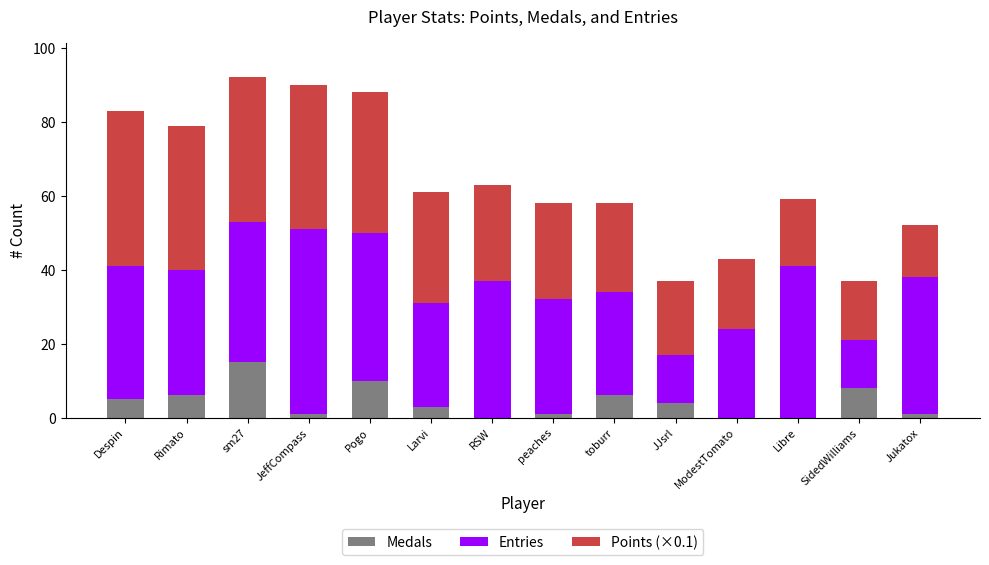

What is the sum of the Medals values at RSW and Despin?

5